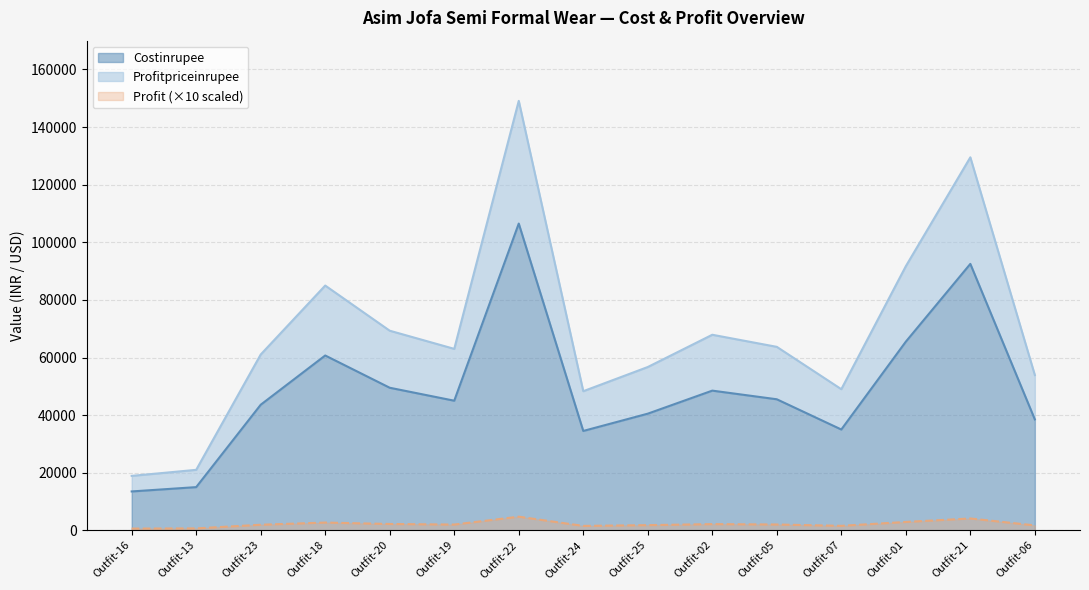

Reading left to right, what are all the values shown in this chart?

Costinrupee: 13500.0	15000.0	43600.0	60700.0	49500.0	45000.0	106500.0	34500.0	40500.0	48500.0	45500.0	35000.0	65500.0	92500.0	38500.0
Profitpriceinrupee: 18900.0	21000.0	61040.0	84980.0	69300.0	63000.0	149100.0	48300.0	56700.0	67900.0	63700.0	49000.0	91700.0	129500.0	53900.0
Profit: 600.0	666.7	1937.8	2697.8	2200.0	2000.0	4733.3	1533.3	1800.0	2155.6	2022.2	1555.6	2911.1	4111.1	1711.1